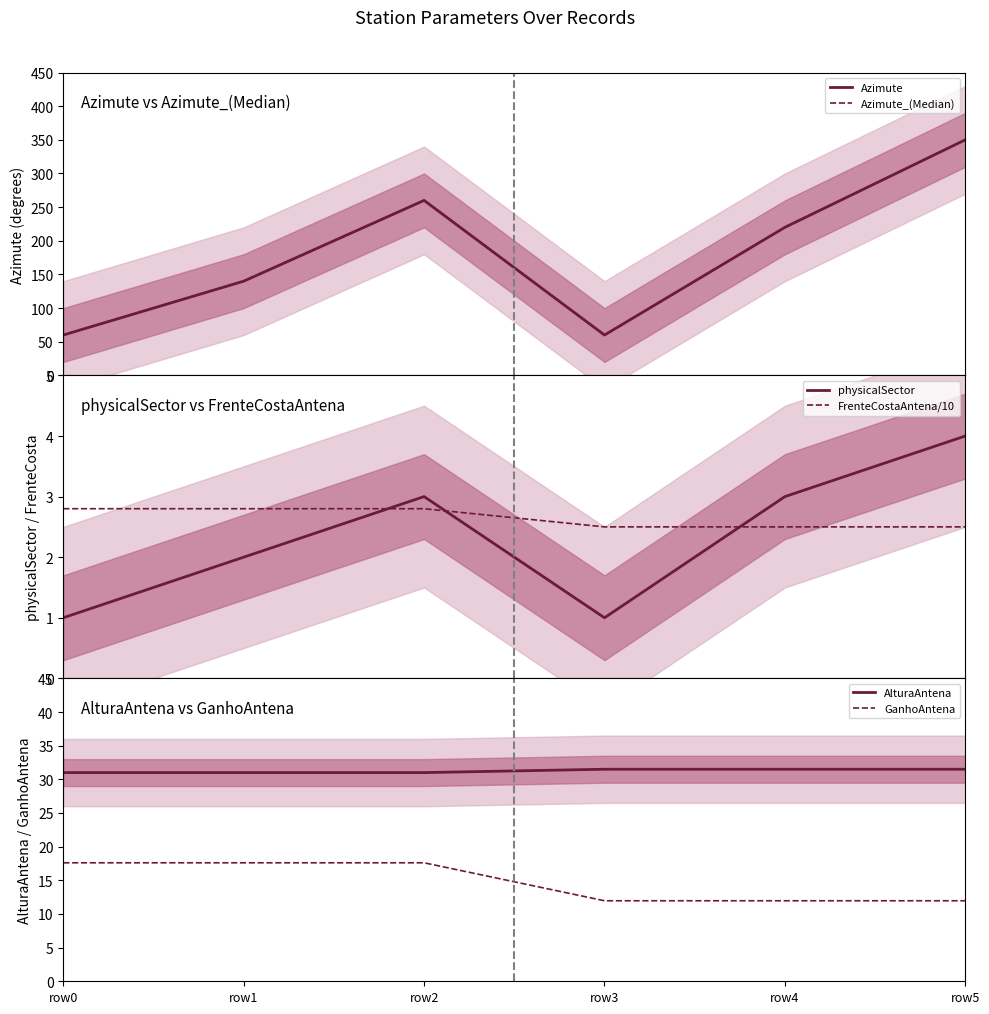

What is the difference between the maximum and minimum values in the Azimute_(Median) series?

290.0